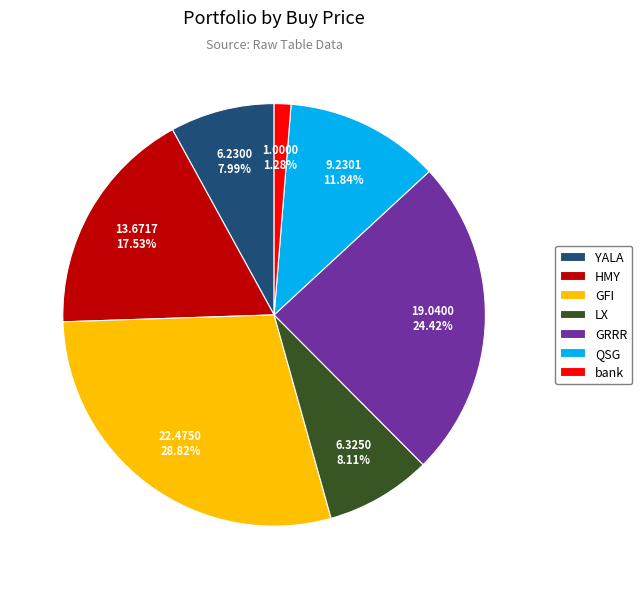

Between LX and bank, which is larger?

LX